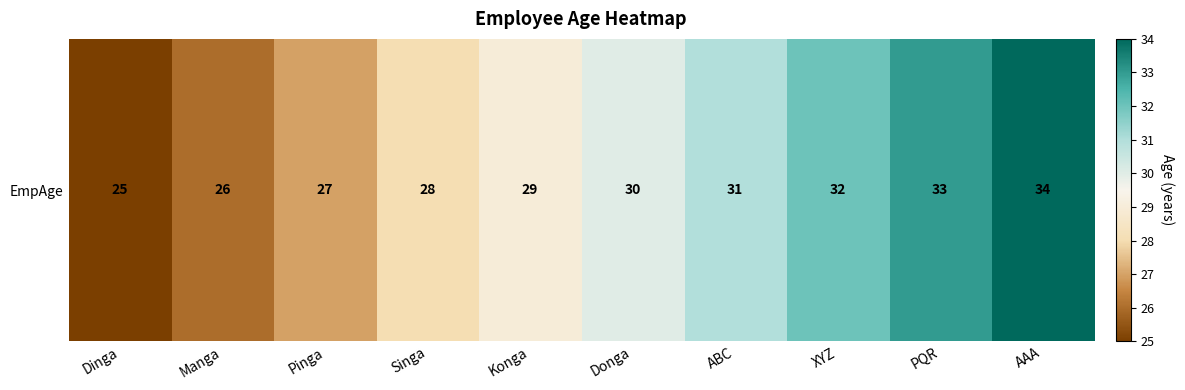

True or false: the data shows 30 at Donga.

True